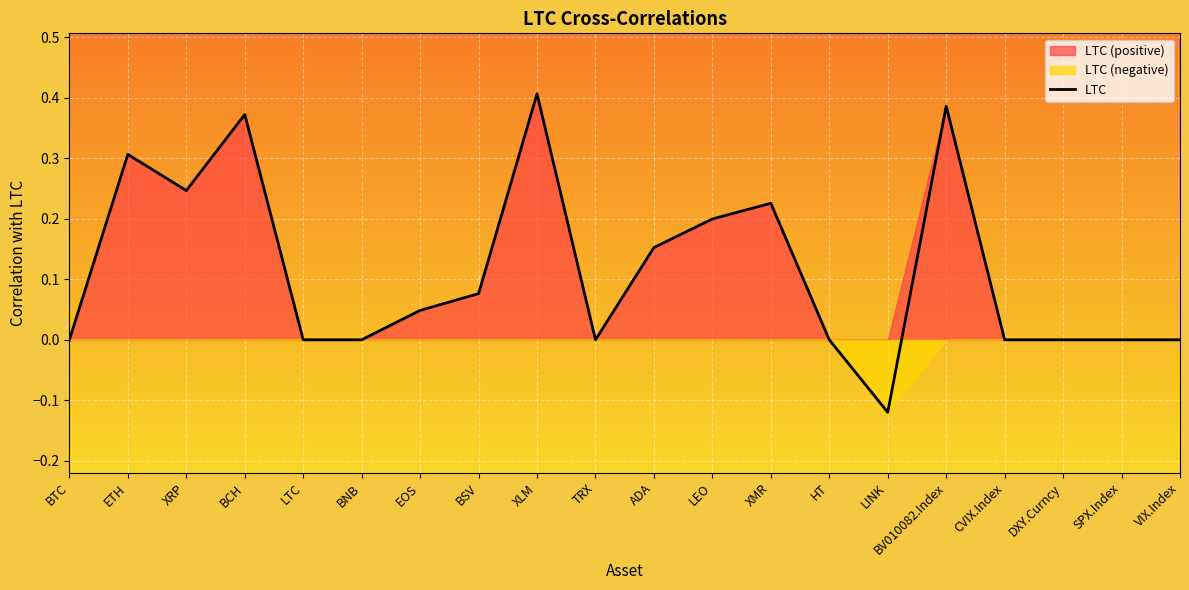

How many values are below zero?

1